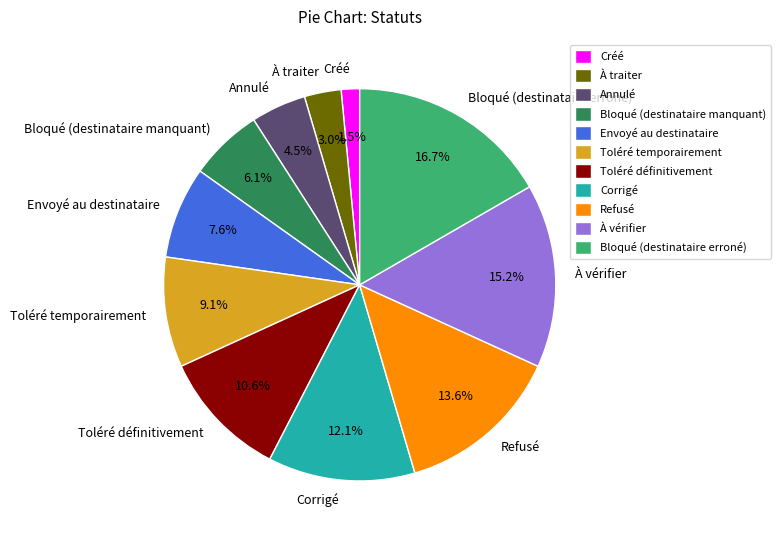

How many segments does this pie chart have?

11